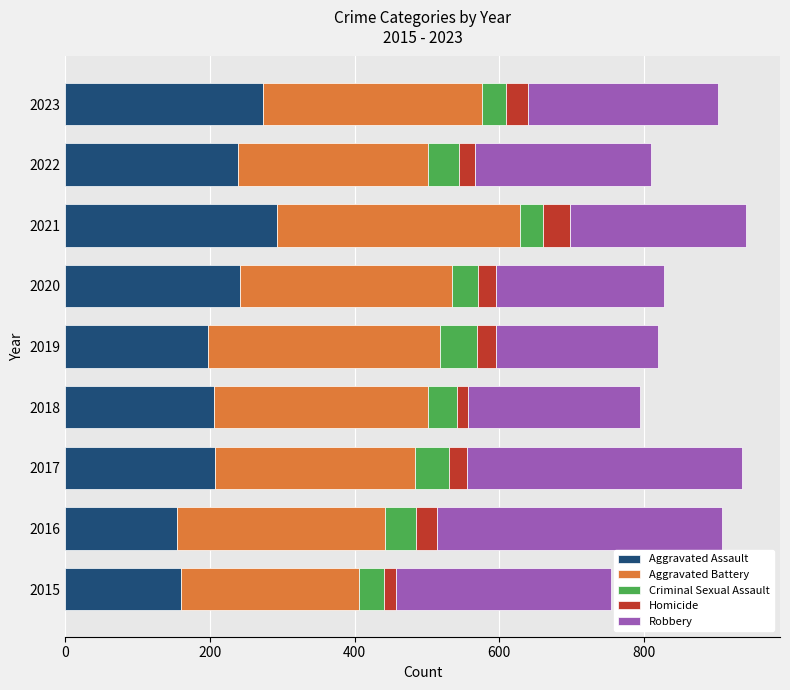

What is the maximum value for Aggravated Assault?

292